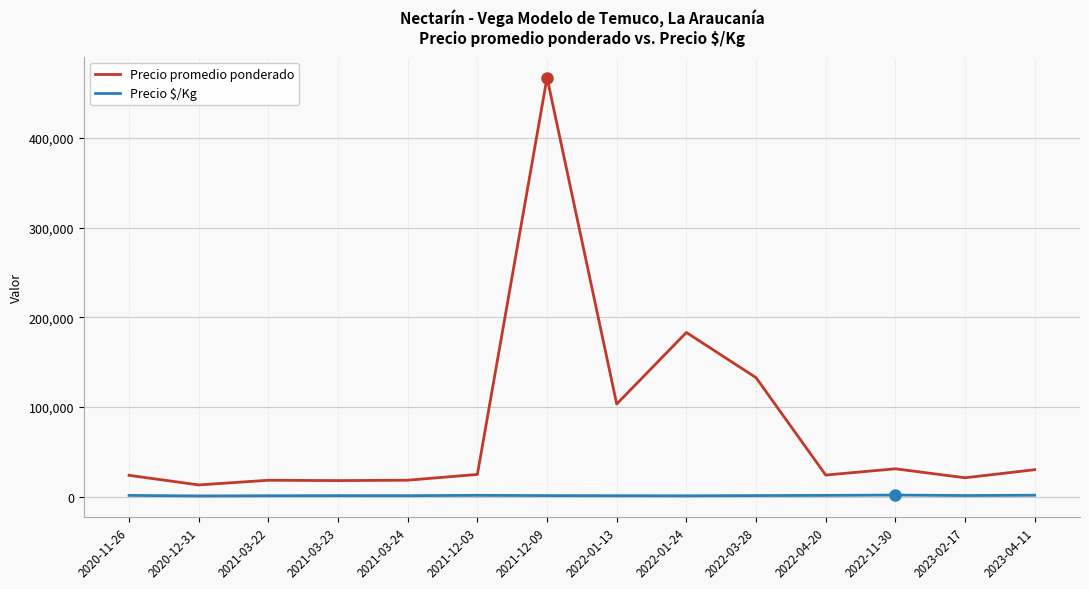

How many series are shown in this chart?

2